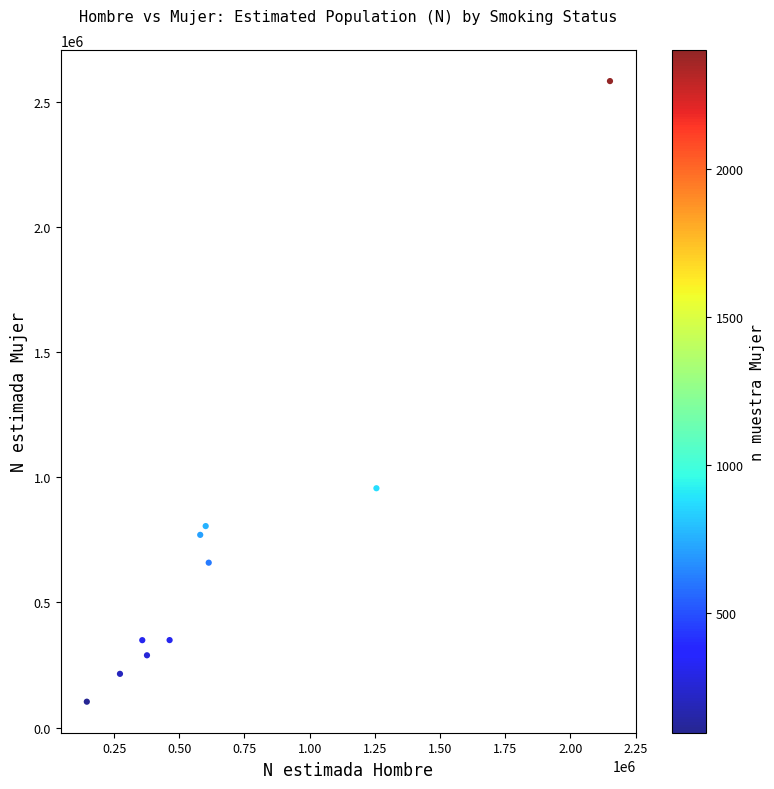

What is the average X value?

681623